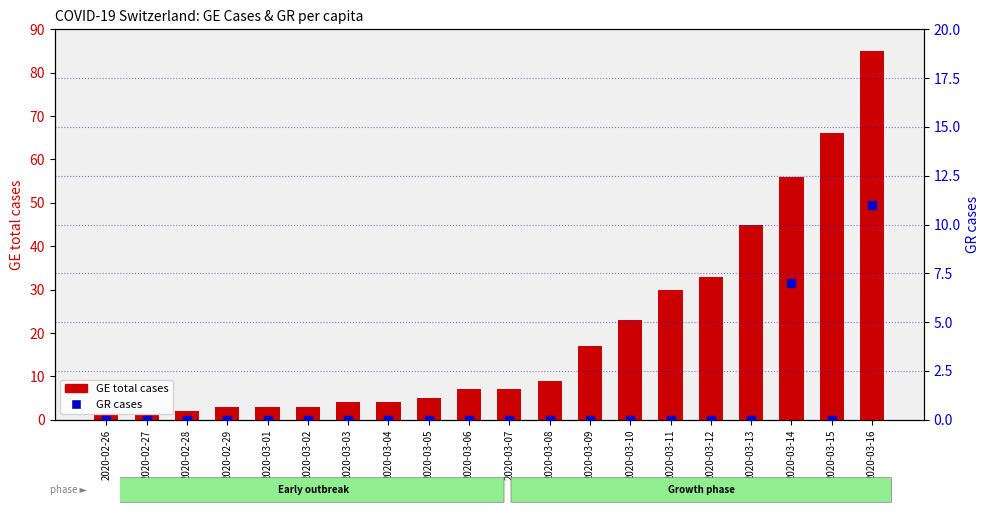

Which label corresponds to the largest value in the chart?

2020-03-16